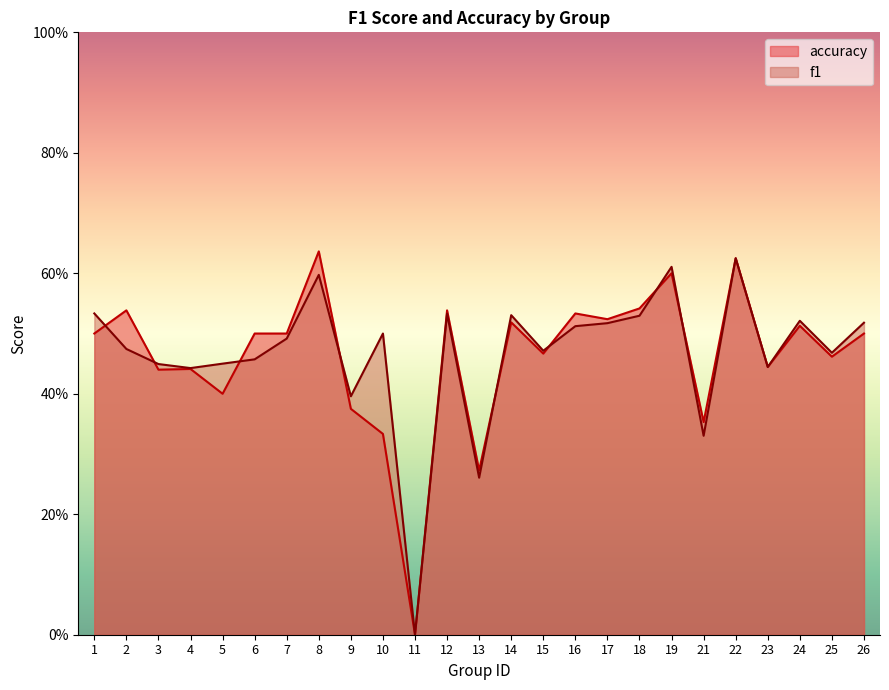

What is the approximate value of f1 at 9?

0.4